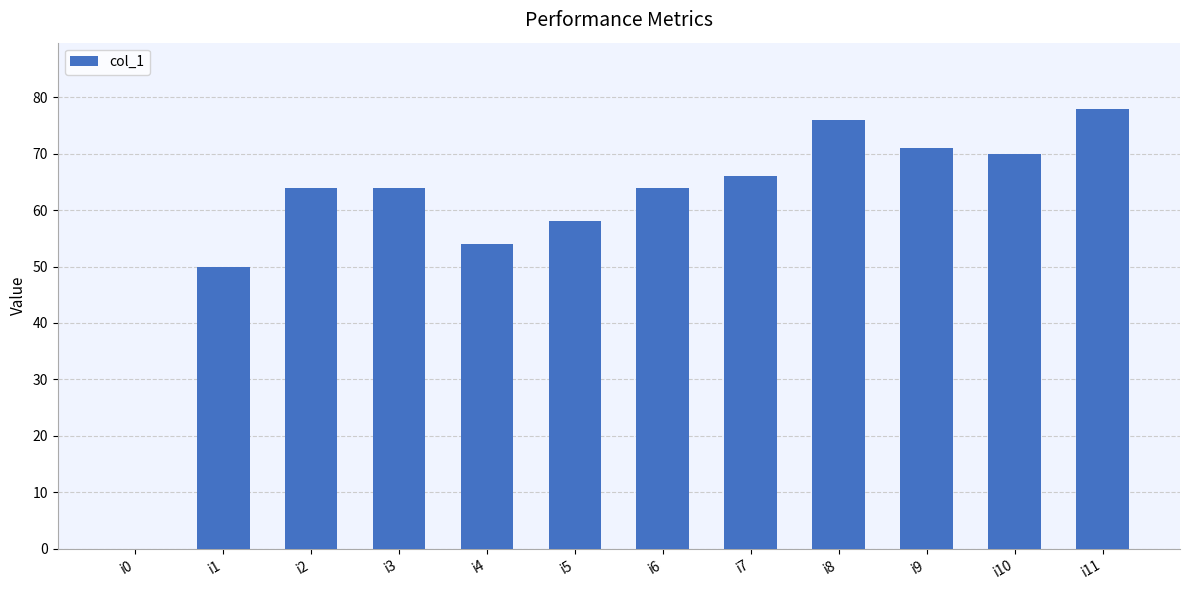

Reading left to right, what are all the values shown in this chart?

i0=0	i1=50	i2=64	i3=64	i4=54	i5=58	i6=64	i7=66	i8=76	i9=71	i10=70	i11=78